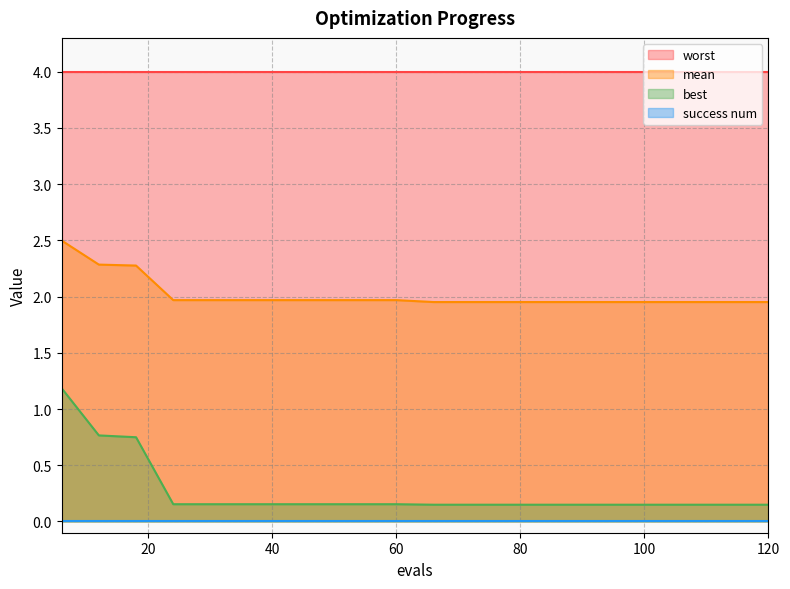

True or false: mean has a value of 2.0 at 72.

True